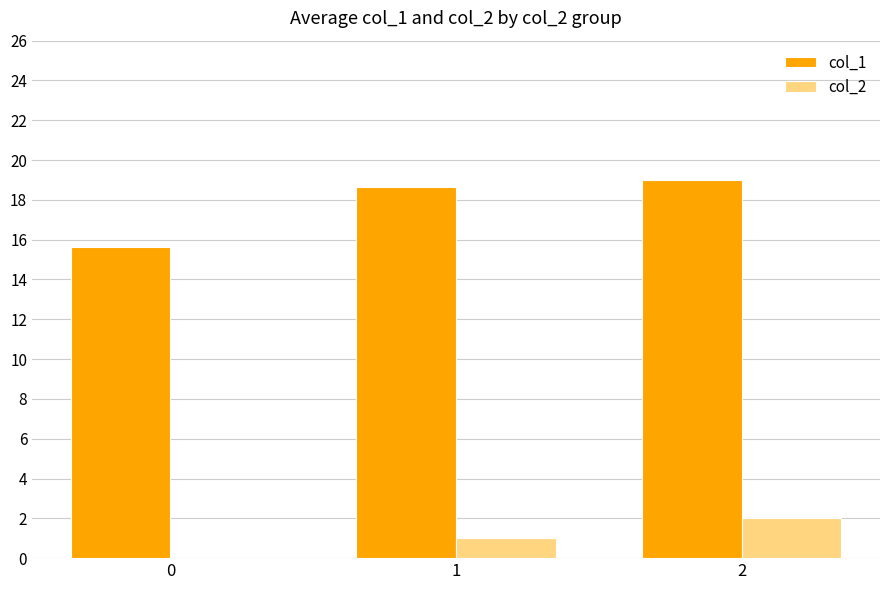

The value of col_2 at 0 is -1.0. True or false?

False